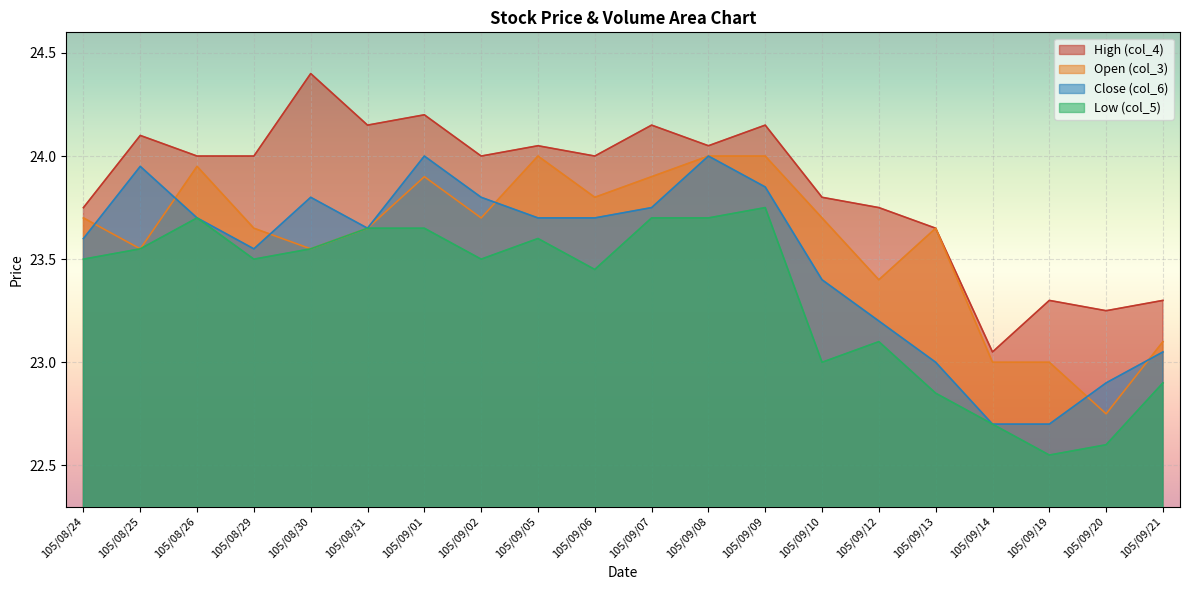

What is the greatest value displayed?

24.4